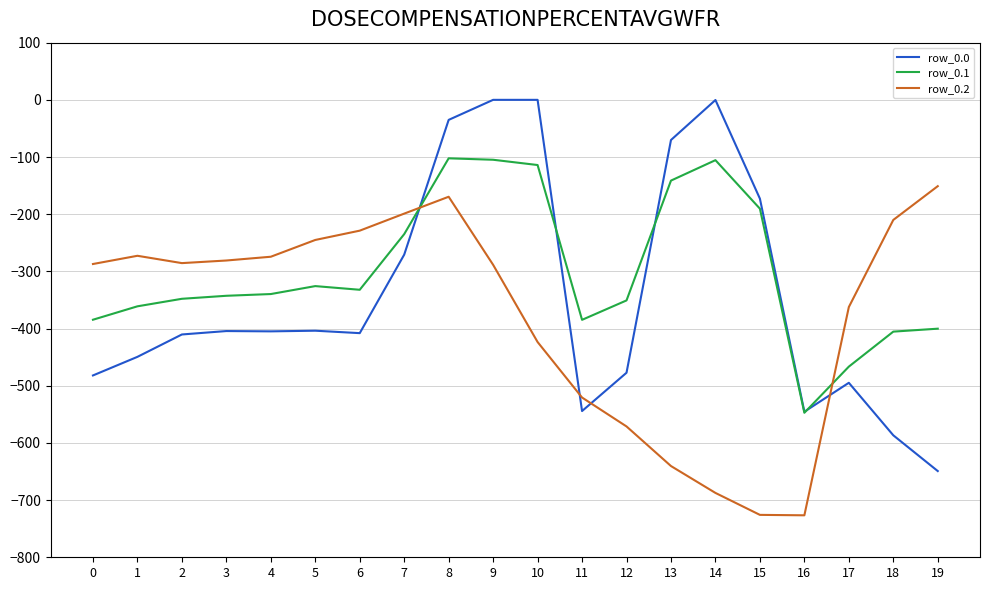

How many lines are shown in the chart?

3